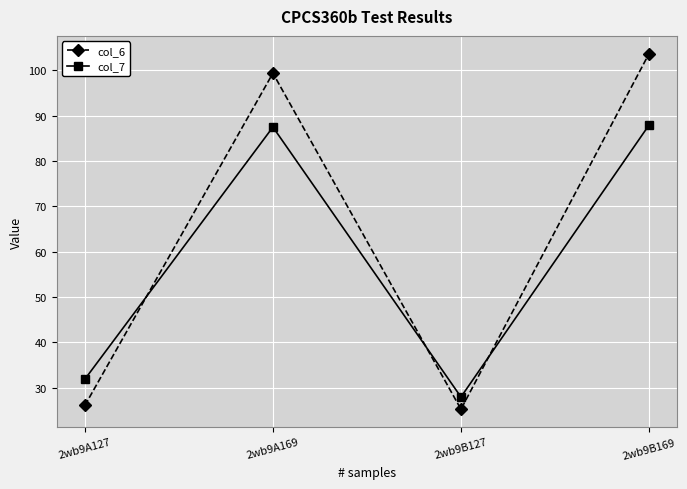

Which series has the largest total across all categories?

col_6